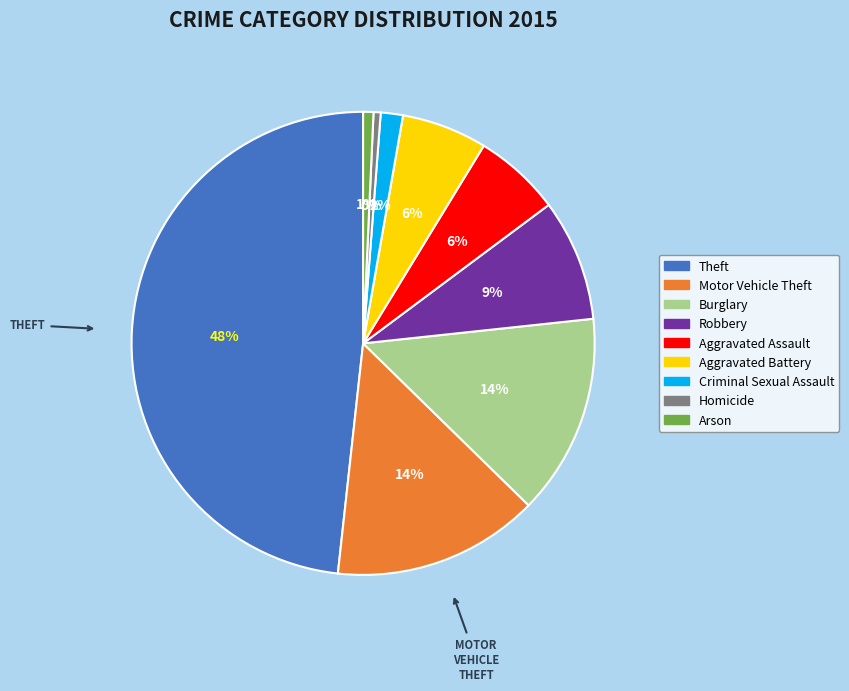

The Arson slice represents 1% of the pie. True or false?

True